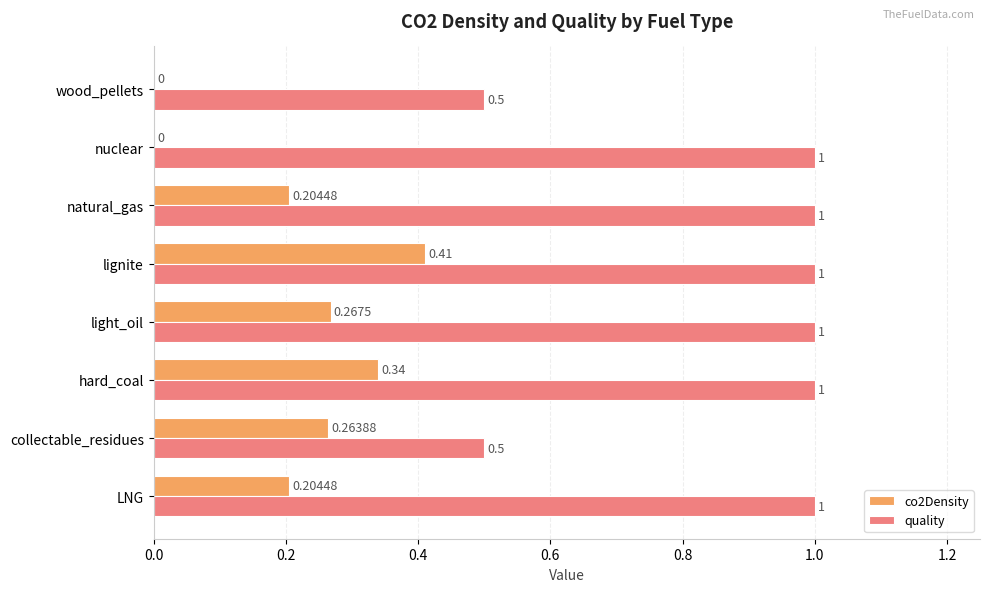

How many co2Density values are between 0 and 1?

8